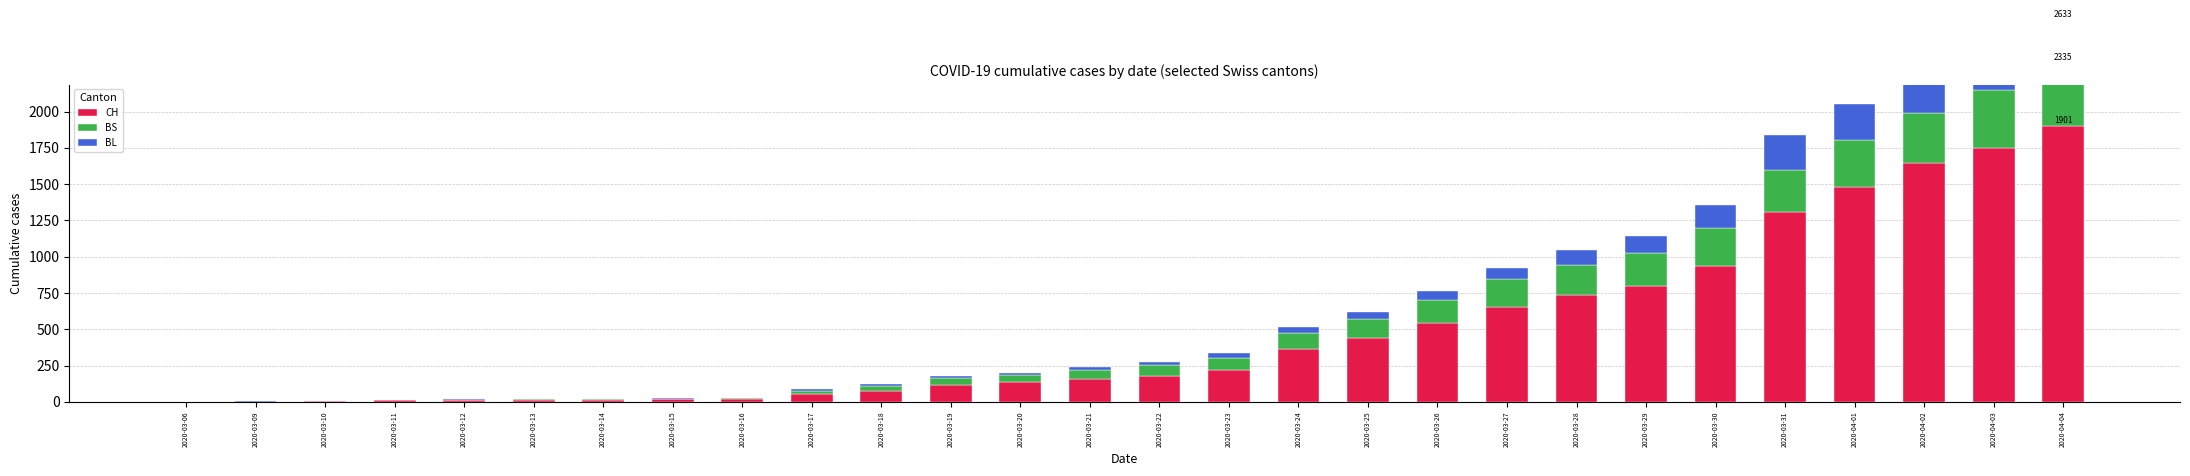

How many values in BL are above zero?

27